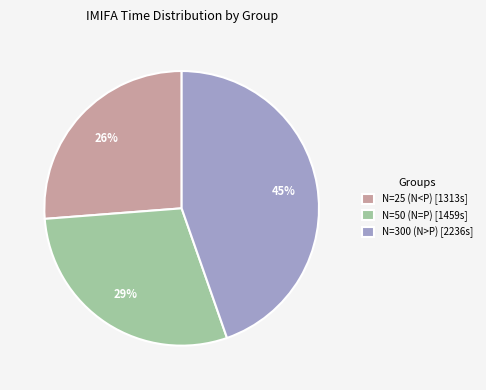

Is N=50 (N=P) [1459s] the majority of the pie?

No